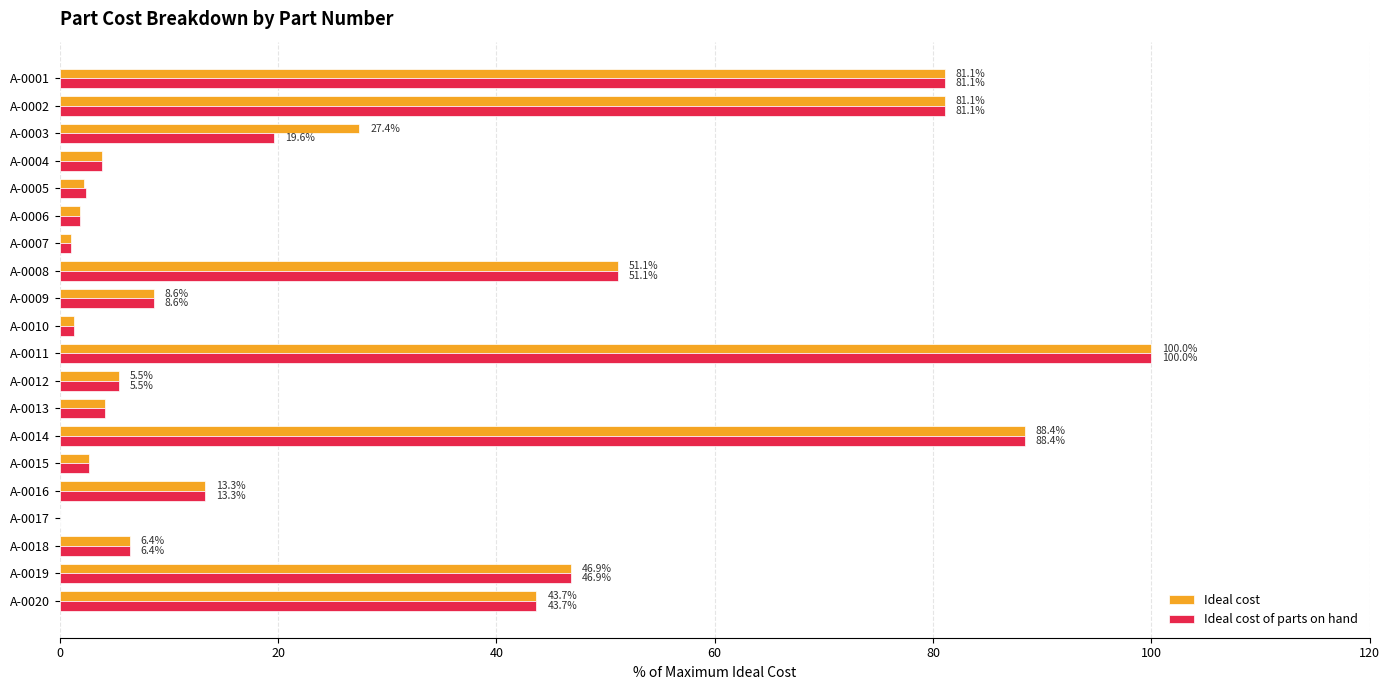

How many data points does each series have?

20